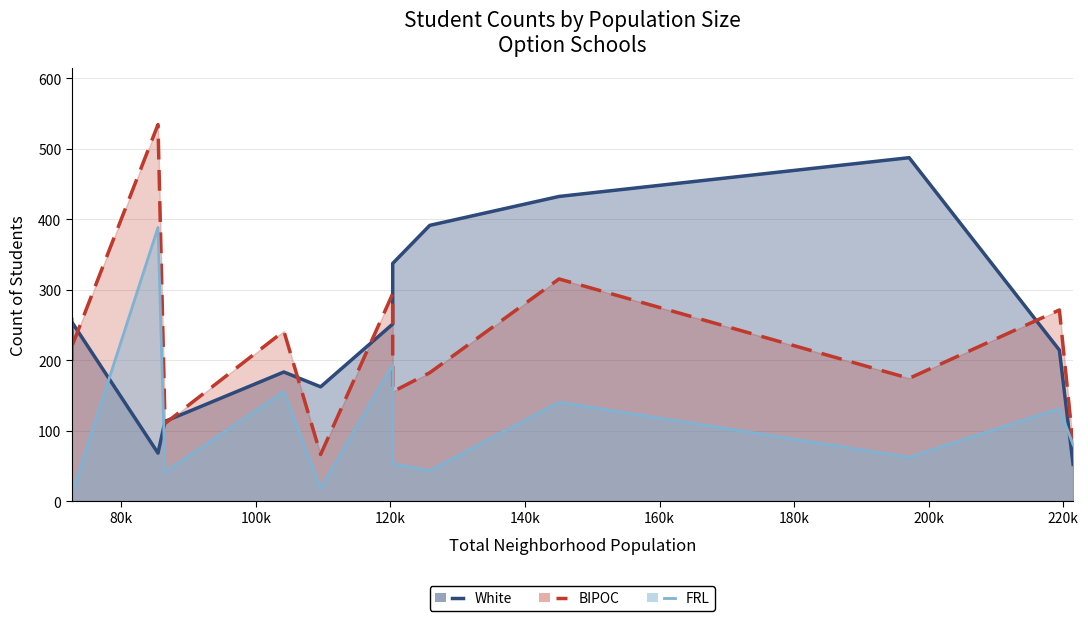

What is the difference between the maximum and minimum values in the White series?

435